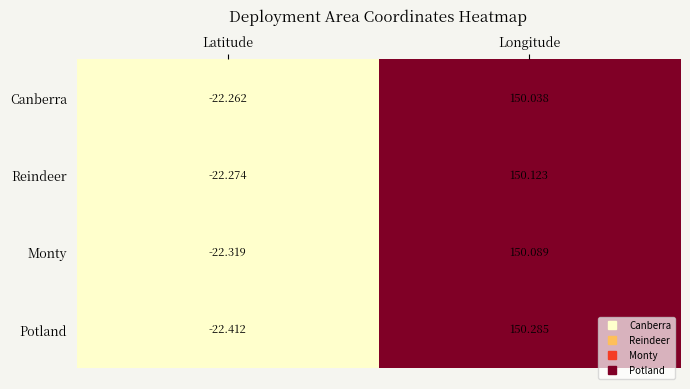

Which series has the largest range (max minus min)?

Potland